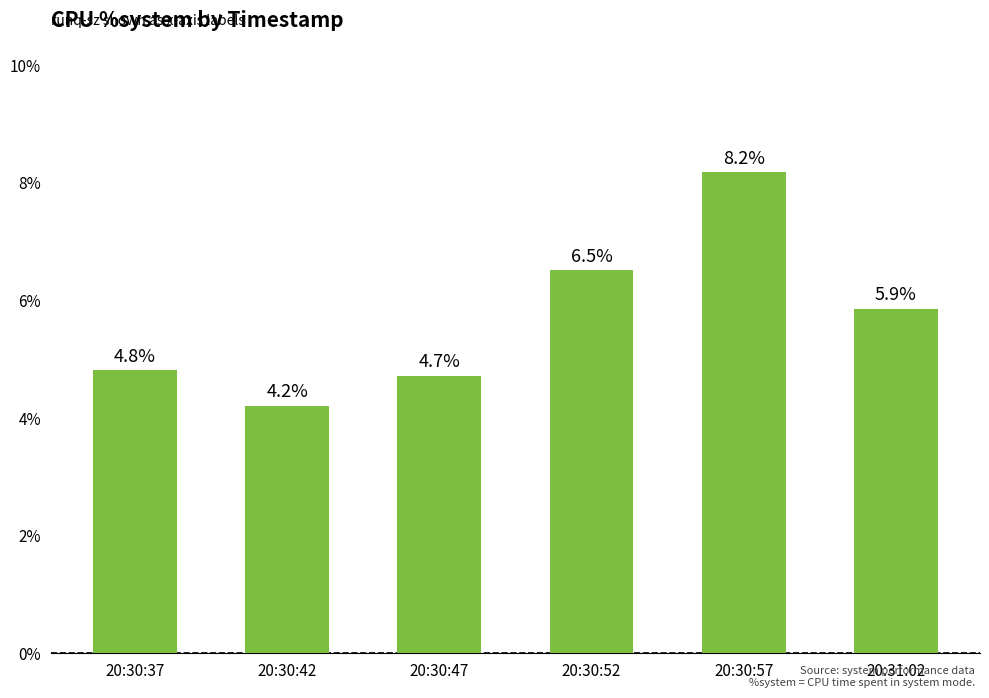

How many bars are there in total?

6